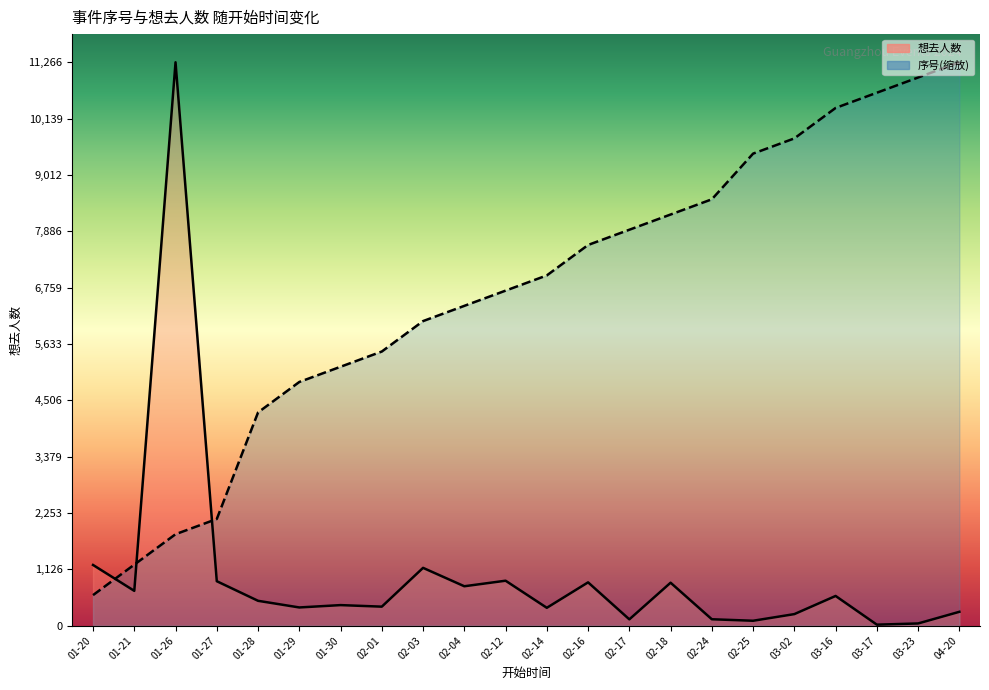

Reading right to left, transcribe all the data shown in this chart.

想去人数: 275.0	42.0	18.0	592.0	229.0	96.0	126.0	857.0	124.0	864.0	355.0	897.0	786.0	1154.0	378.0	409.0	362.0	495.0	887.0	11266.0	694.0	1212.0
序号(缩放): 11266.0	10961.5	10657.0	10352.5	9743.6	9439.1	8525.6	8221.1	7916.6	7612.2	7003.2	6698.7	6394.2	6089.7	5480.8	5176.3	4871.8	4262.8	2131.4	1826.9	1217.9	609.0